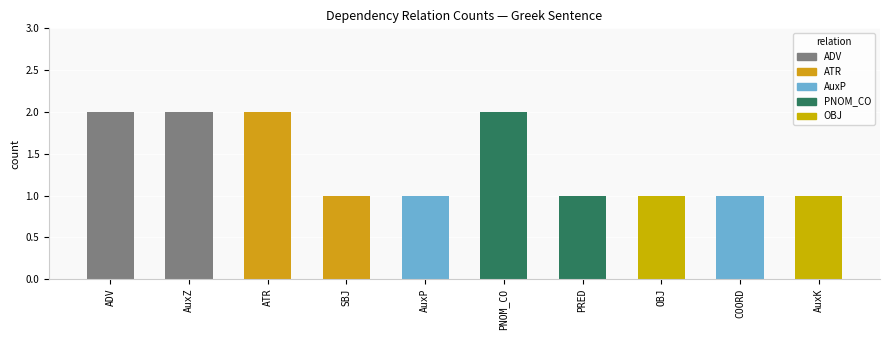

Reading left to right, list all the values displayed in this chart.

2	2	2	1	1	2	1	1	1	1